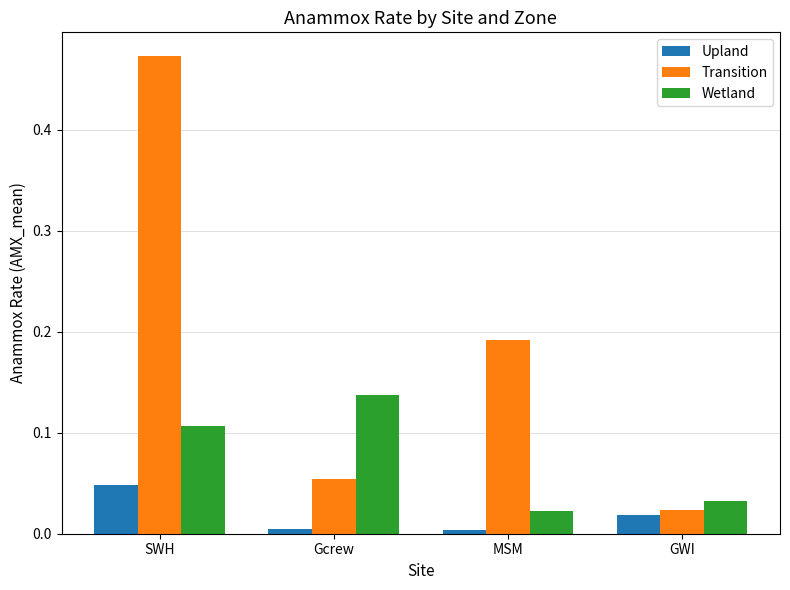

What are all the series names shown in the legend?

Upland, Transition, Wetland